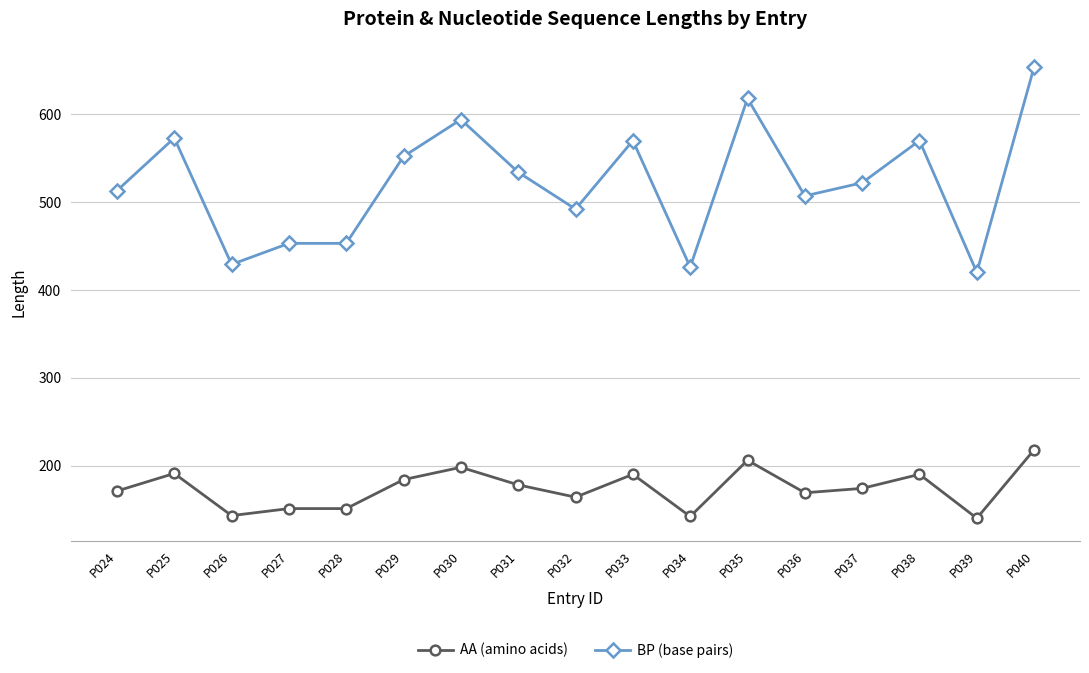

At how many categories does at least one series exceed 498?

11